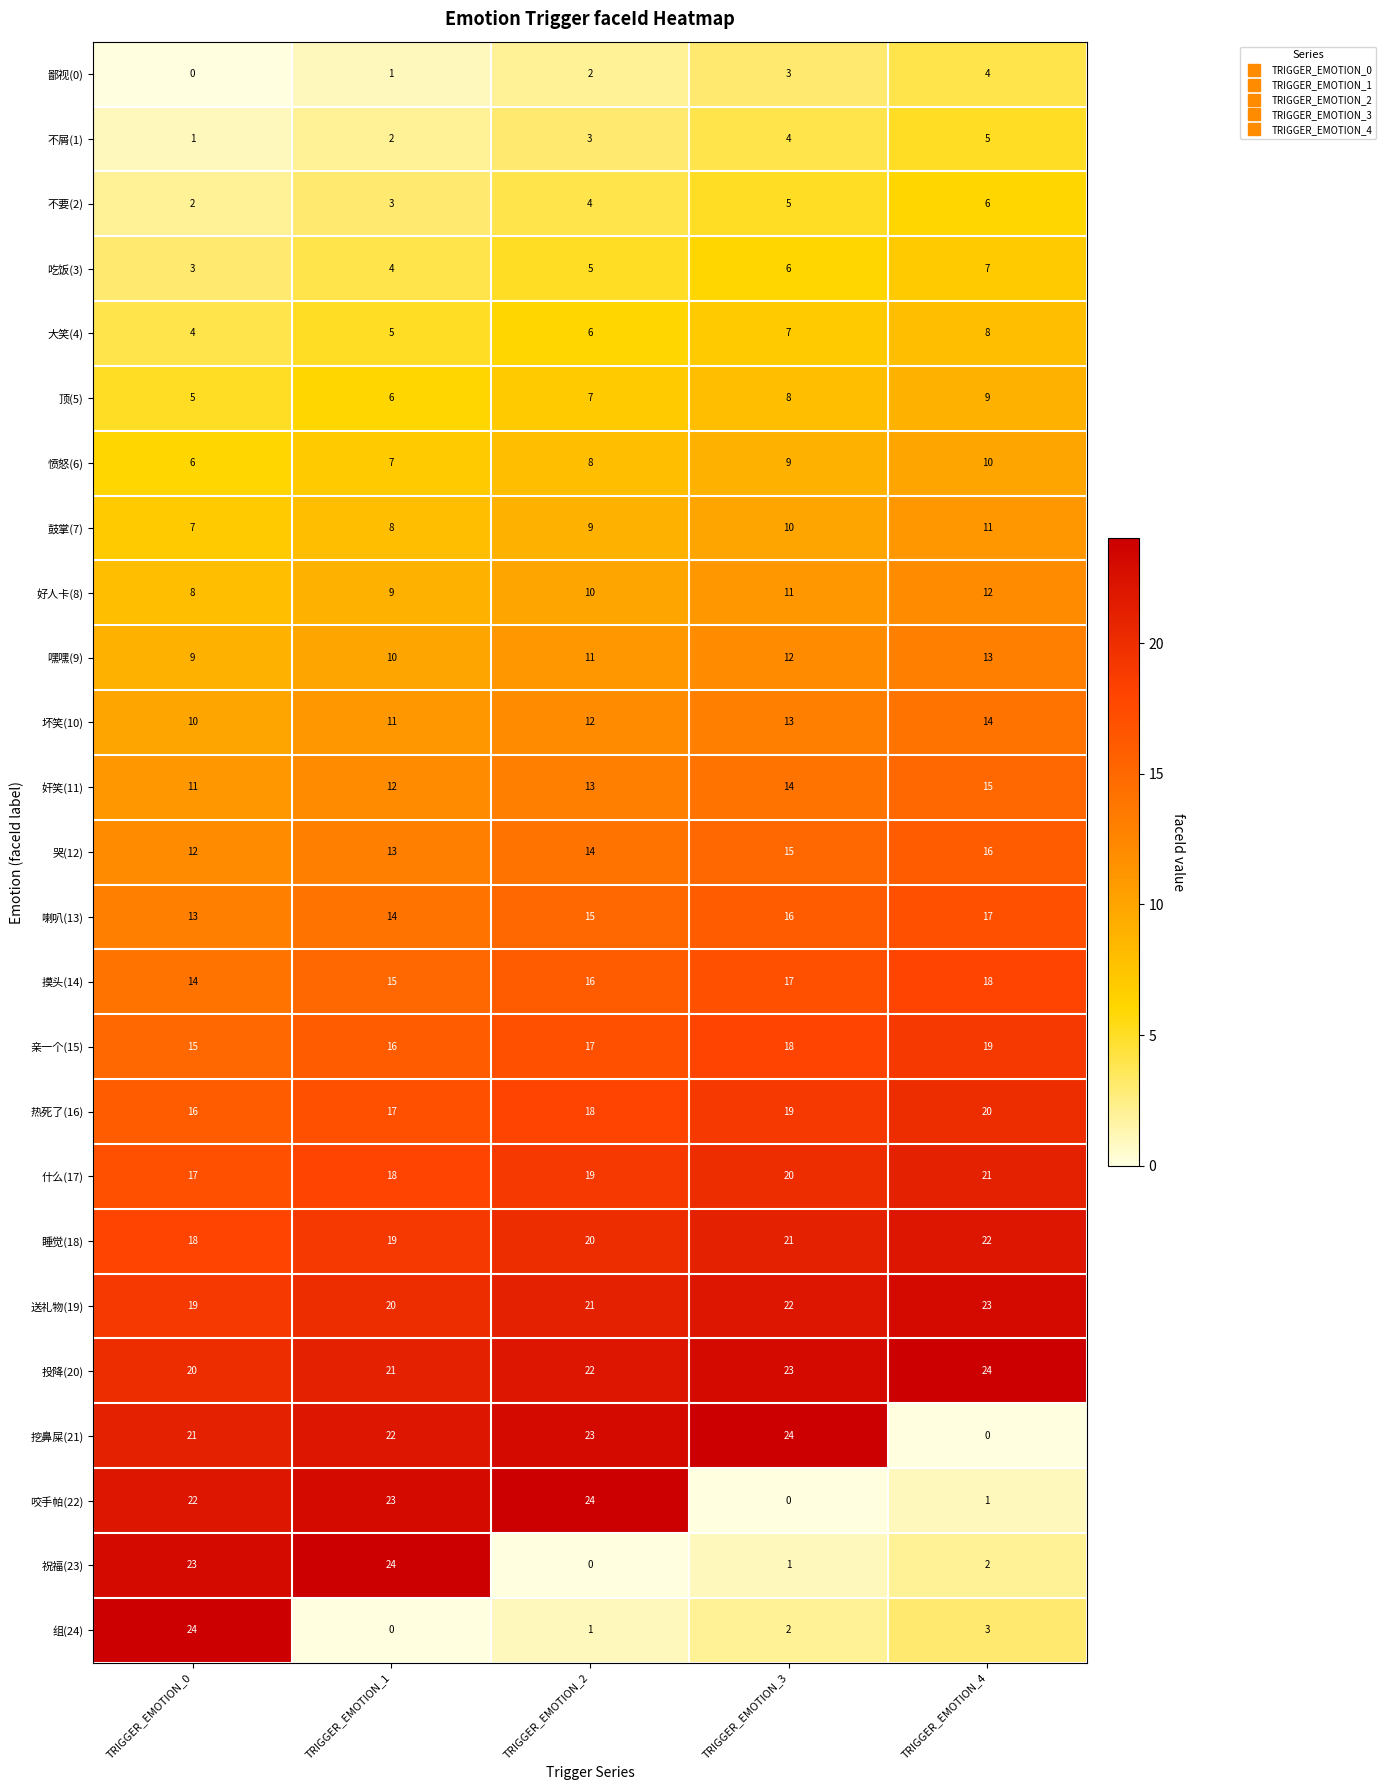

Is it true that 摸头(14) equals 26 at TRIGGER_EMOTION_2?

False